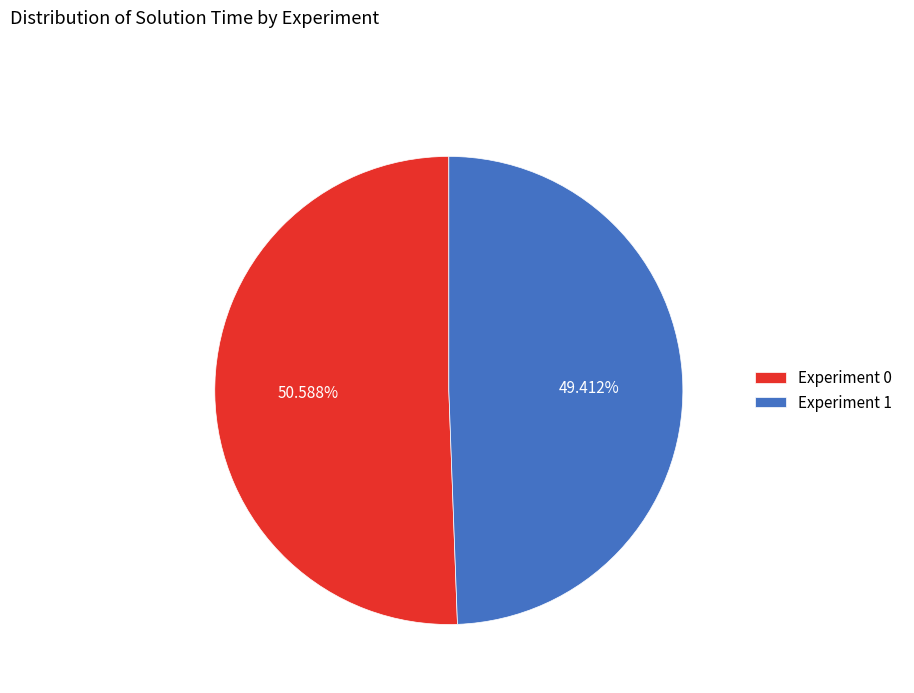

How many segments does this pie chart have?

2